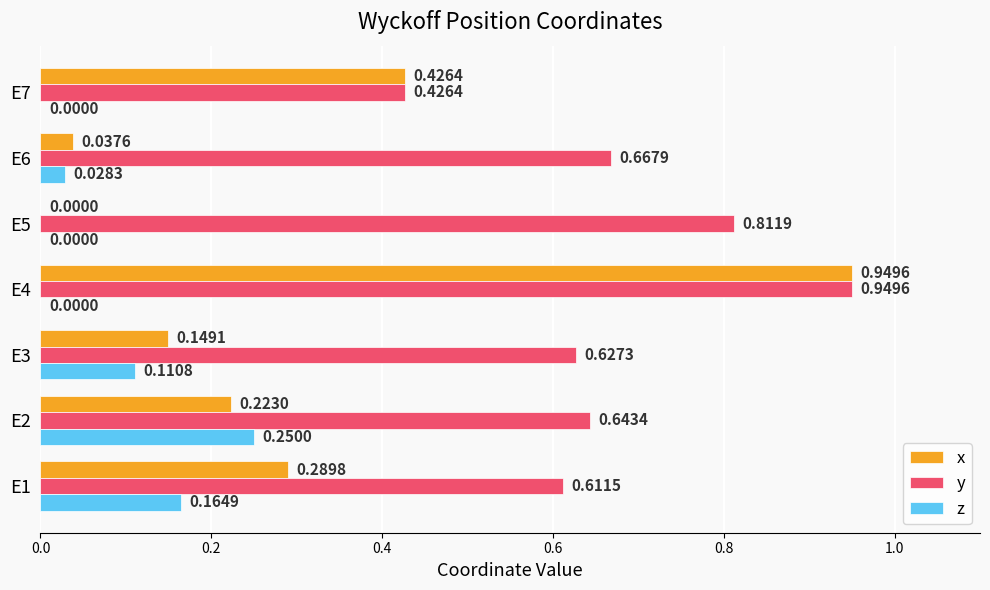

Between E3 and E4, which series saw the biggest shift?

x